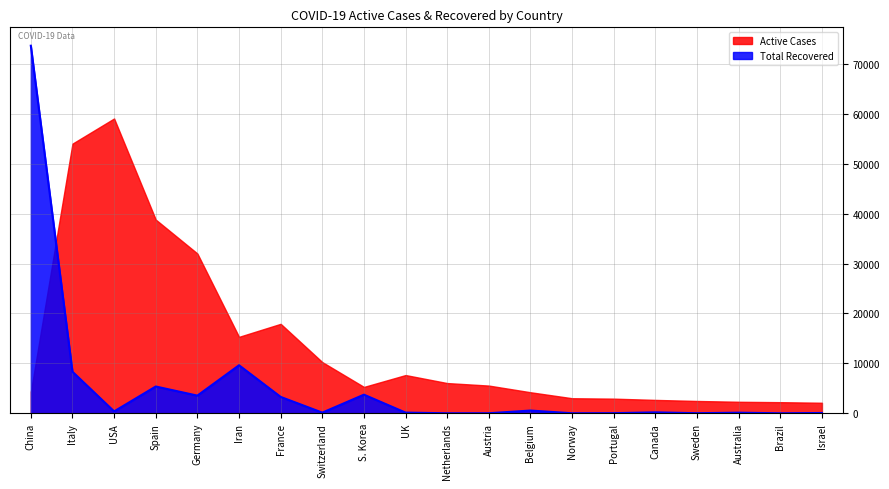

Rank the series by their average value, from lowest to highest.

Total Recovered, Active Cases